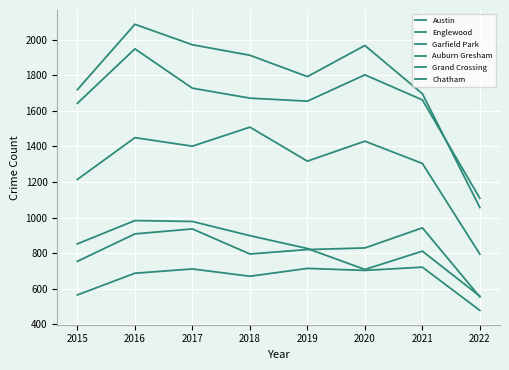

How many lines are shown in the chart?

6